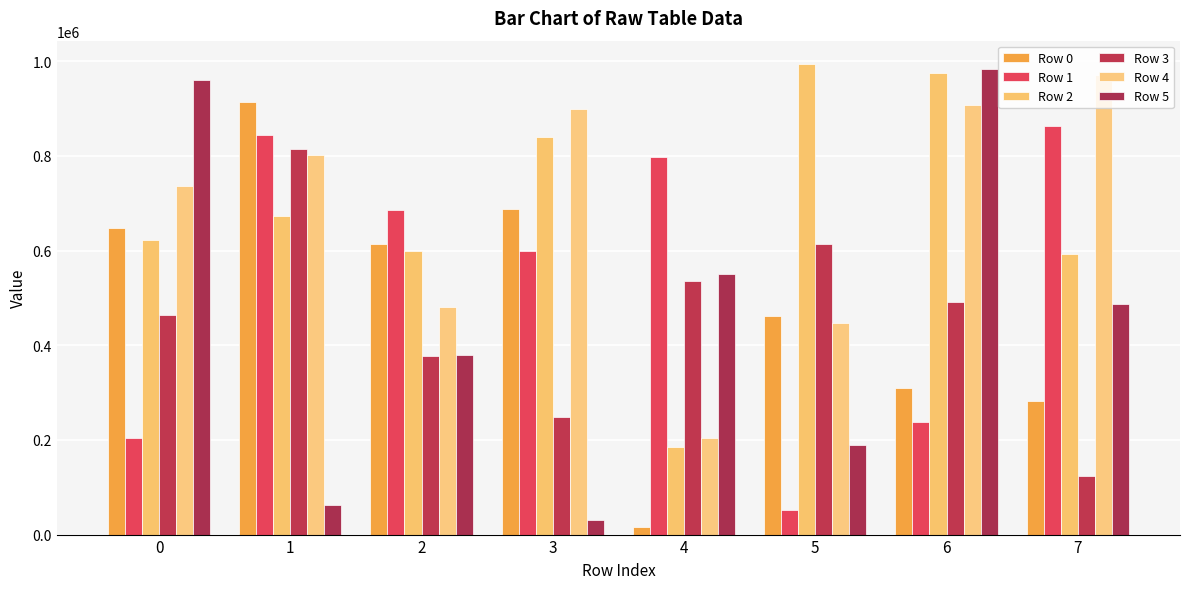

What is the difference between the Row 2 values at 4 and 7?

409179